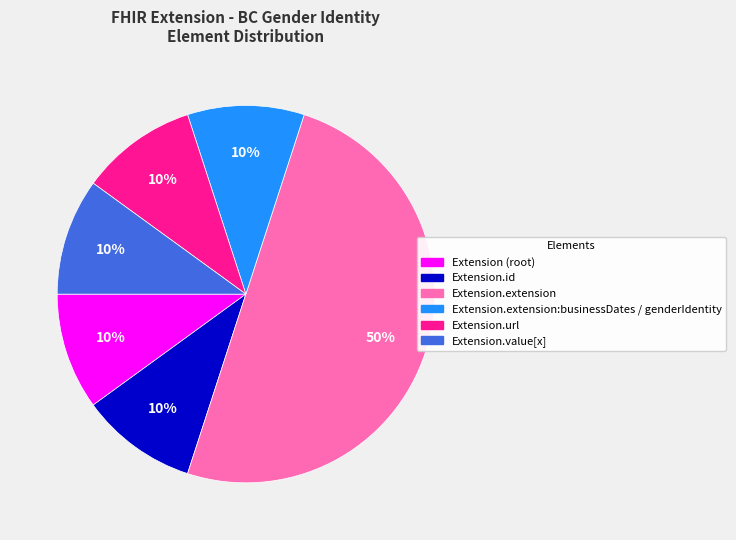

To the nearest percent, what is the difference between the largest and smallest slice percentages?

40%